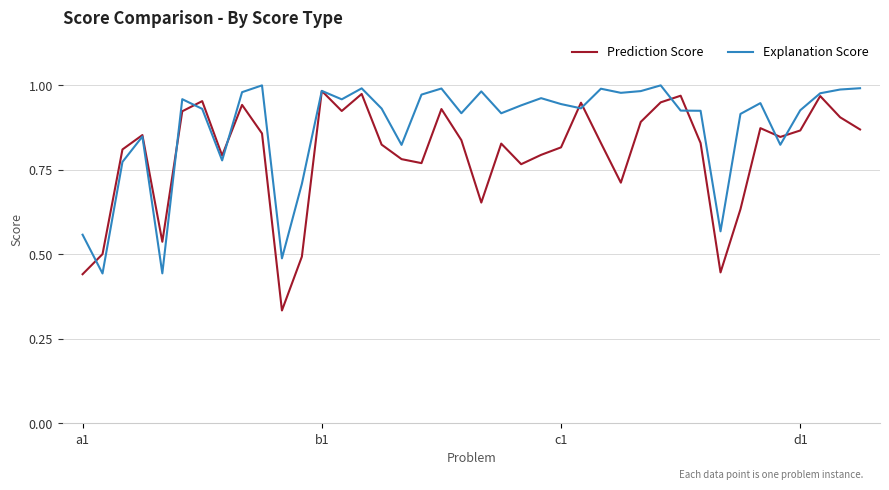

Which series has the largest total across all categories?

Explanation Score